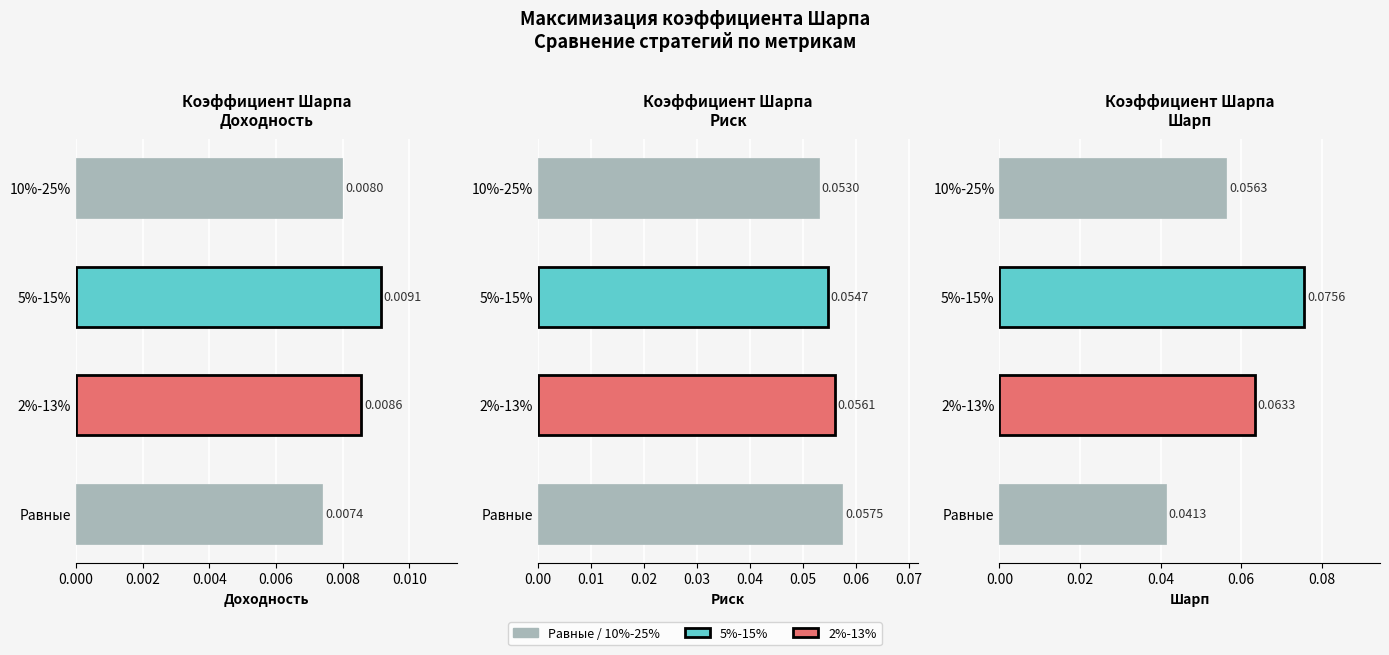

Does the chart contain stacked bars?

No